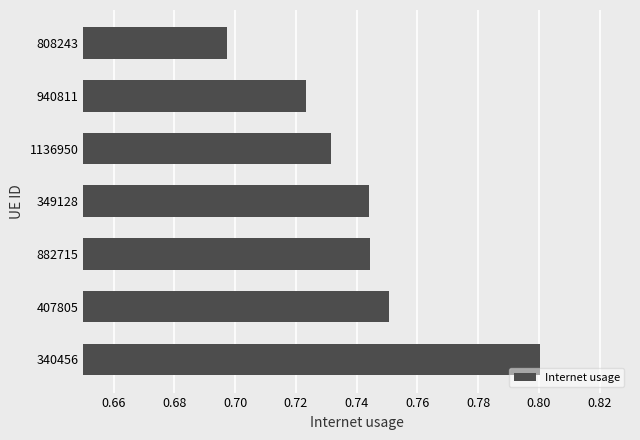

At which label is the value closest to 0?

808243